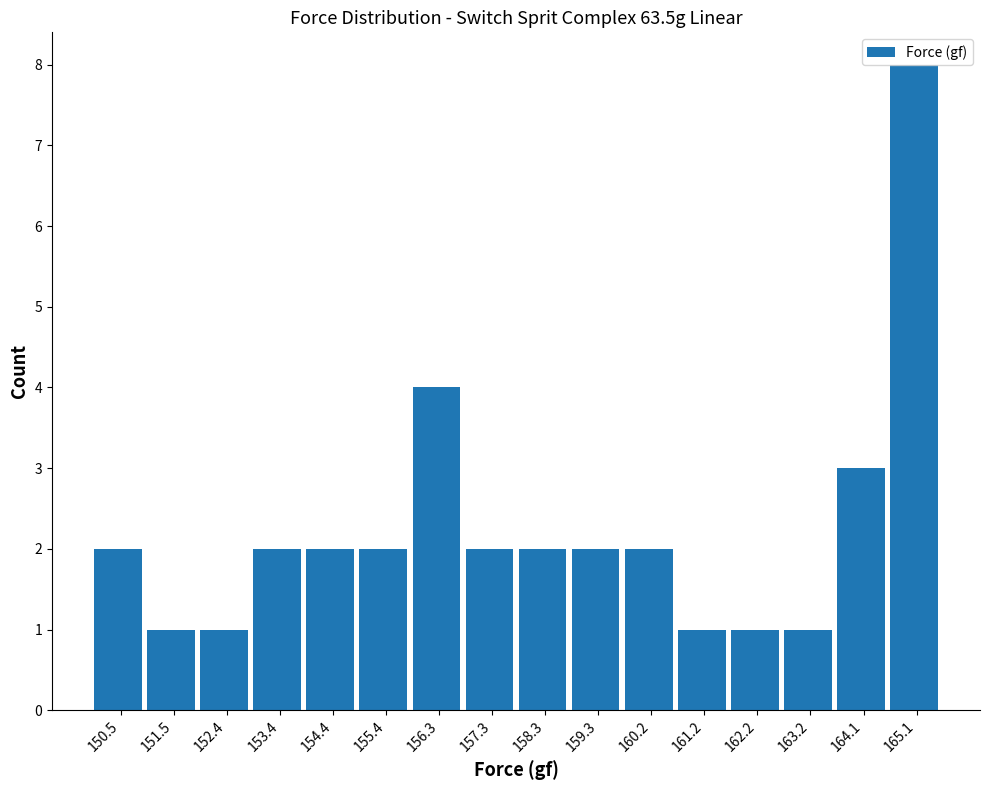

Reading left to right, transcribe this chart: for each bar, give the range it covers on the x-axis and its height. Neither the bar edges nor the heights are printed on the chart, so give them approximately, as read against the axes.

150.0 to 151.0: 2
151.0 to 152.0: 1
152.0 to 152.9: 1
152.9 to 153.9: 2
153.9 to 154.9: 2
154.9 to 155.9: 2
155.9 to 156.8: 4
156.8 to 157.8: 2
157.8 to 158.8: 2
158.8 to 159.8: 2
159.8 to 160.7: 2
160.7 to 161.7: 1
161.7 to 162.7: 1
162.7 to 163.7: 1
163.7 to 164.6: 3
164.6 to 165.6: 8